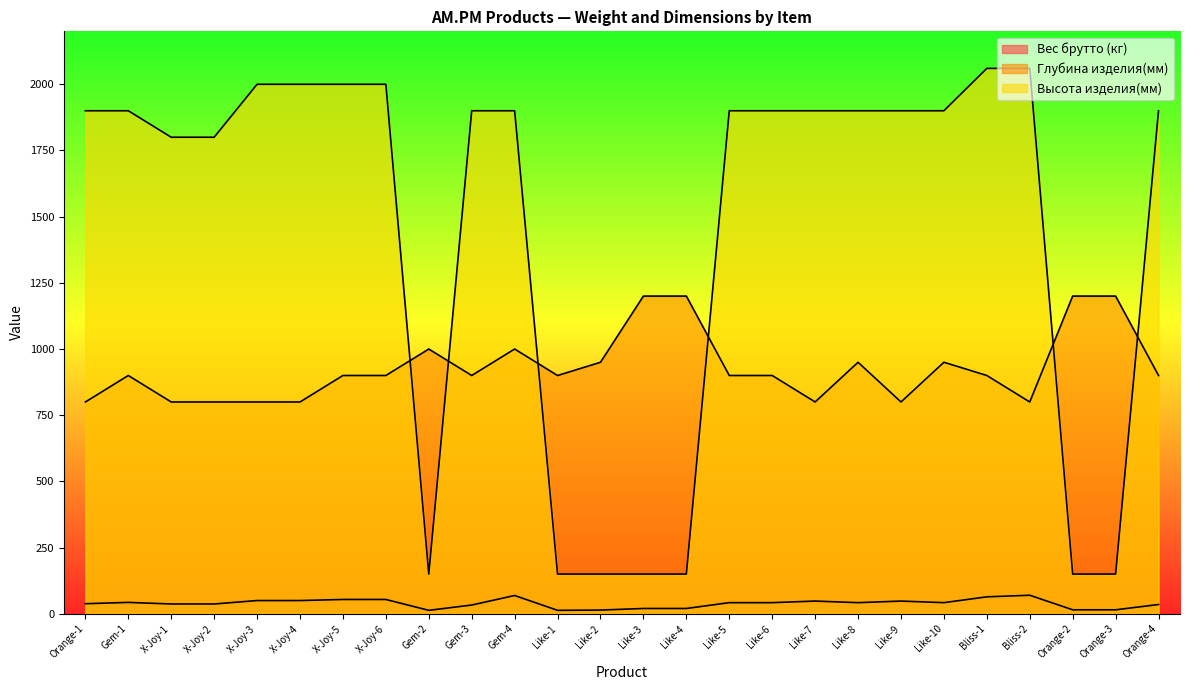

List the series in order of their overall mean, lowest first.

Вес брутто (кг), Глубина изделия(мм), Высота изделия(мм)